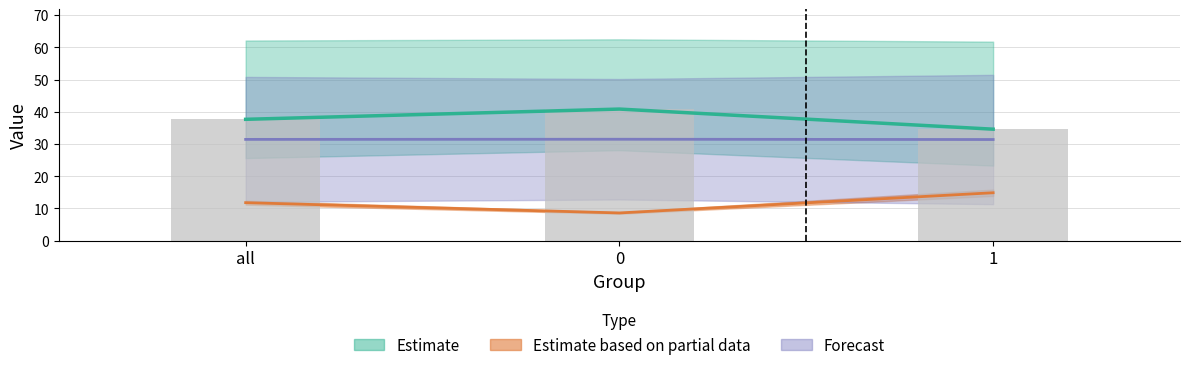

Are the bars grouped side by side (vs. stacked)?

Yes